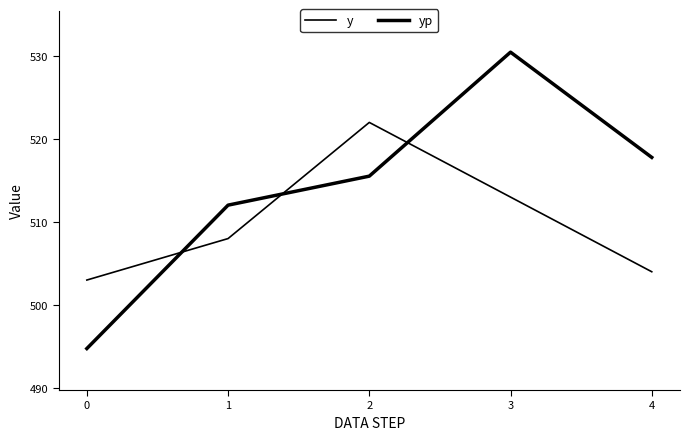

How many lines are shown in the chart?

2